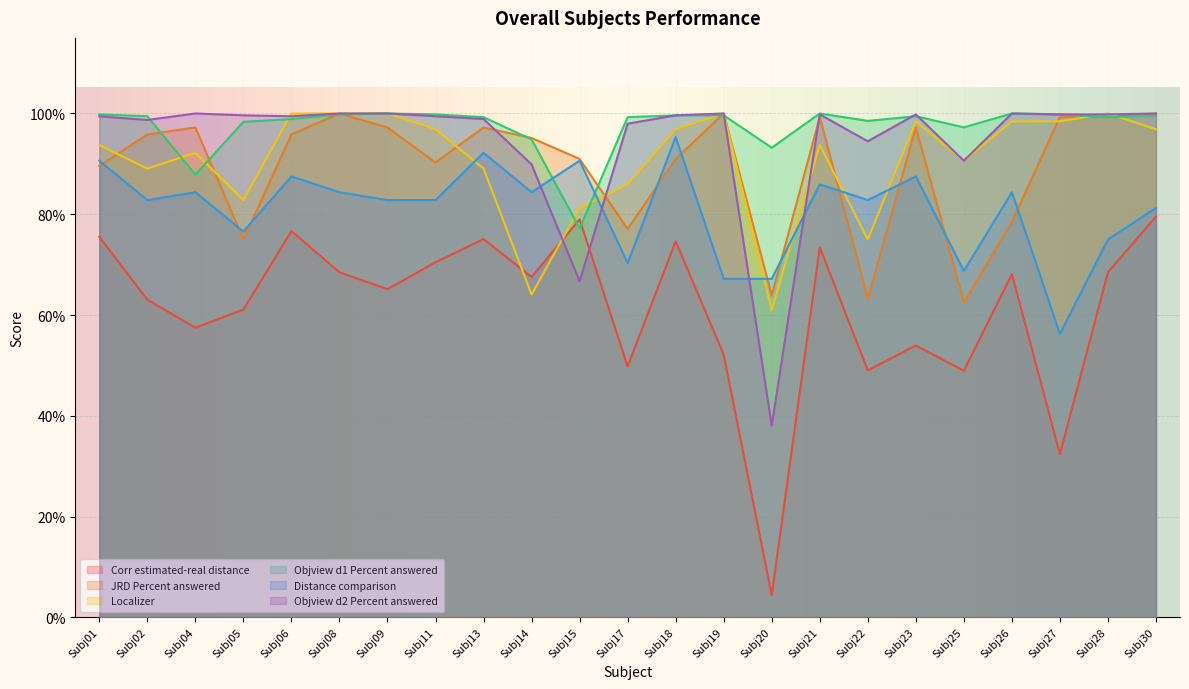

The Objview d1 Percent answered series shows 0.5 at Subj04. True or false?

False